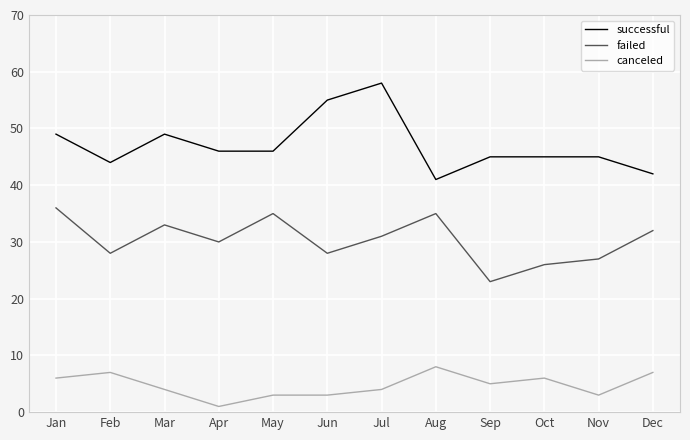

Which series has the largest total across all categories?

successful